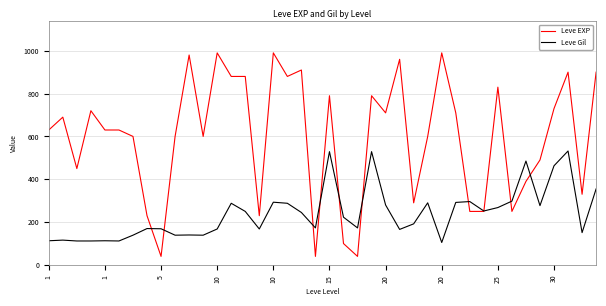

Which series has the widest spread of values?

Leve EXP